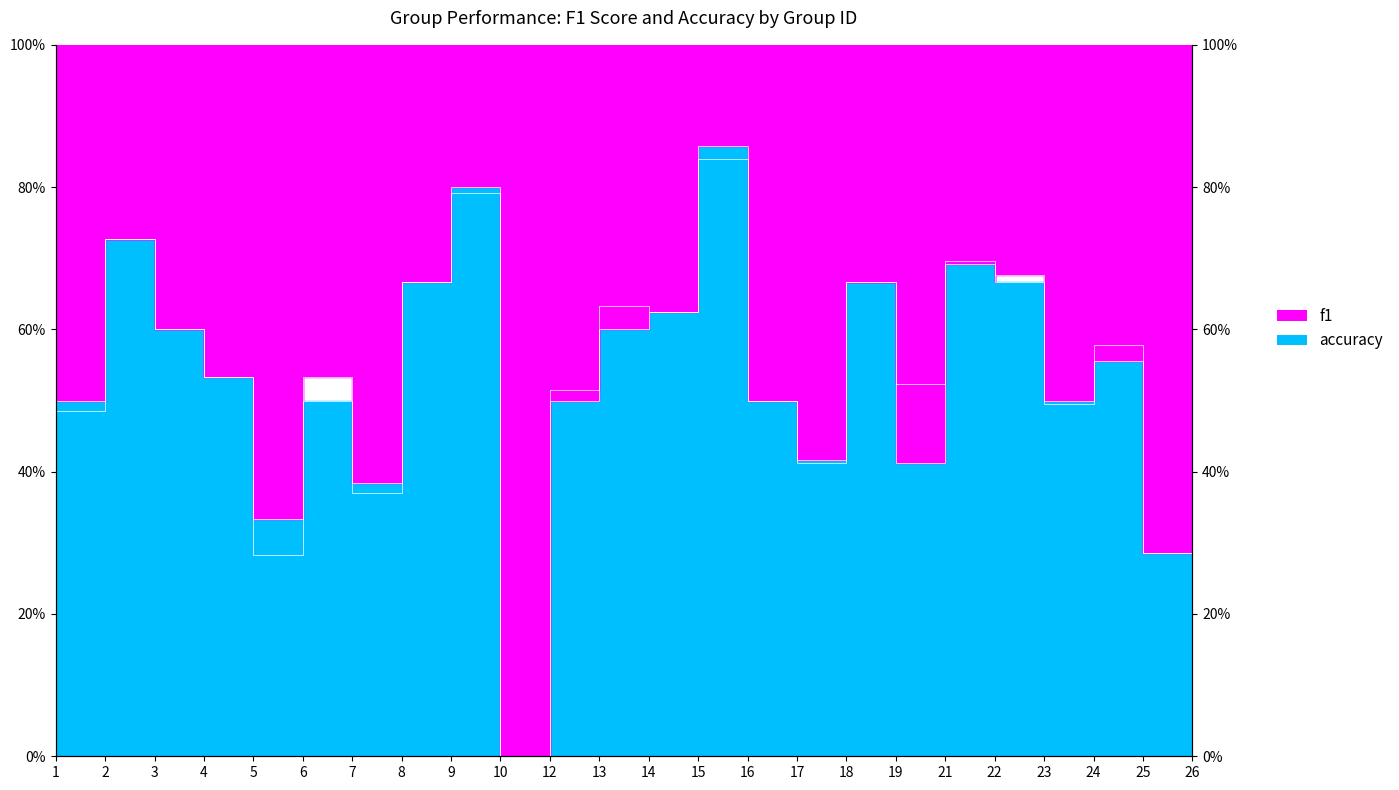

Between which two adjacent categories do f1 and accuracy first intersect?

5 and 6